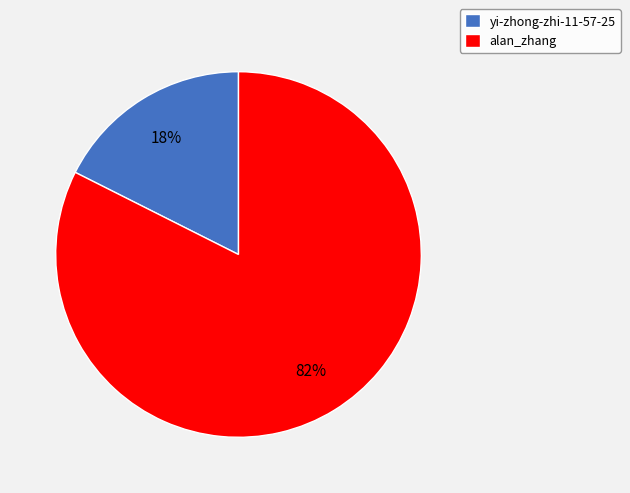

How many slices are in this pie chart?

2